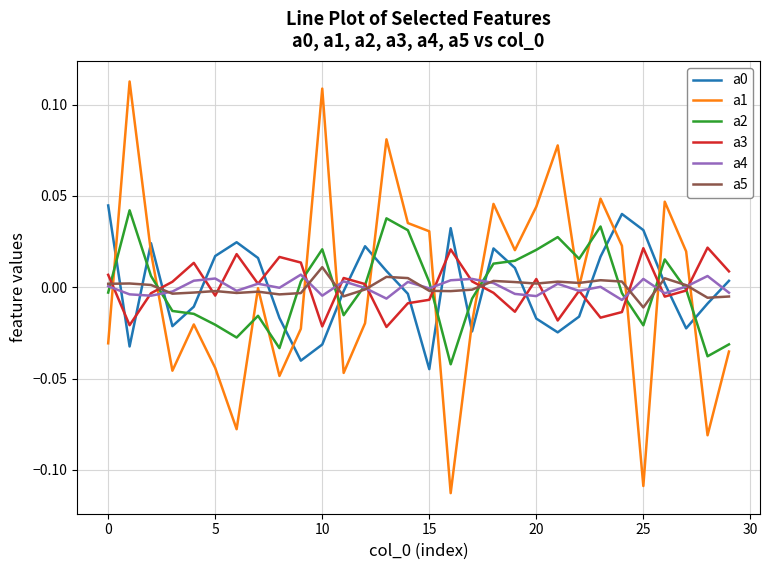

Which series has the largest range (max minus min)?

a1